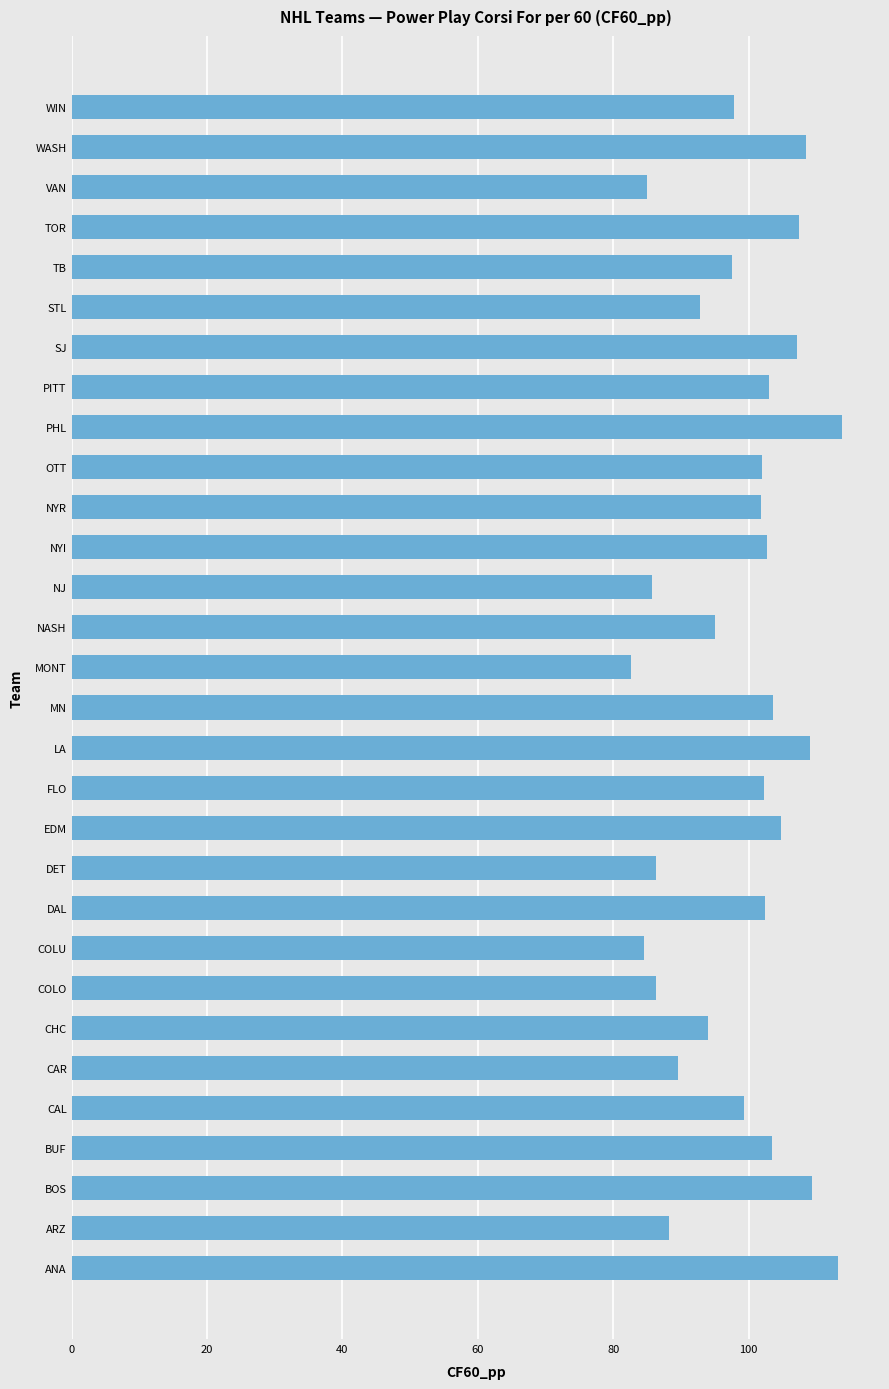

The value at COLU is 84.6. True or false?

True